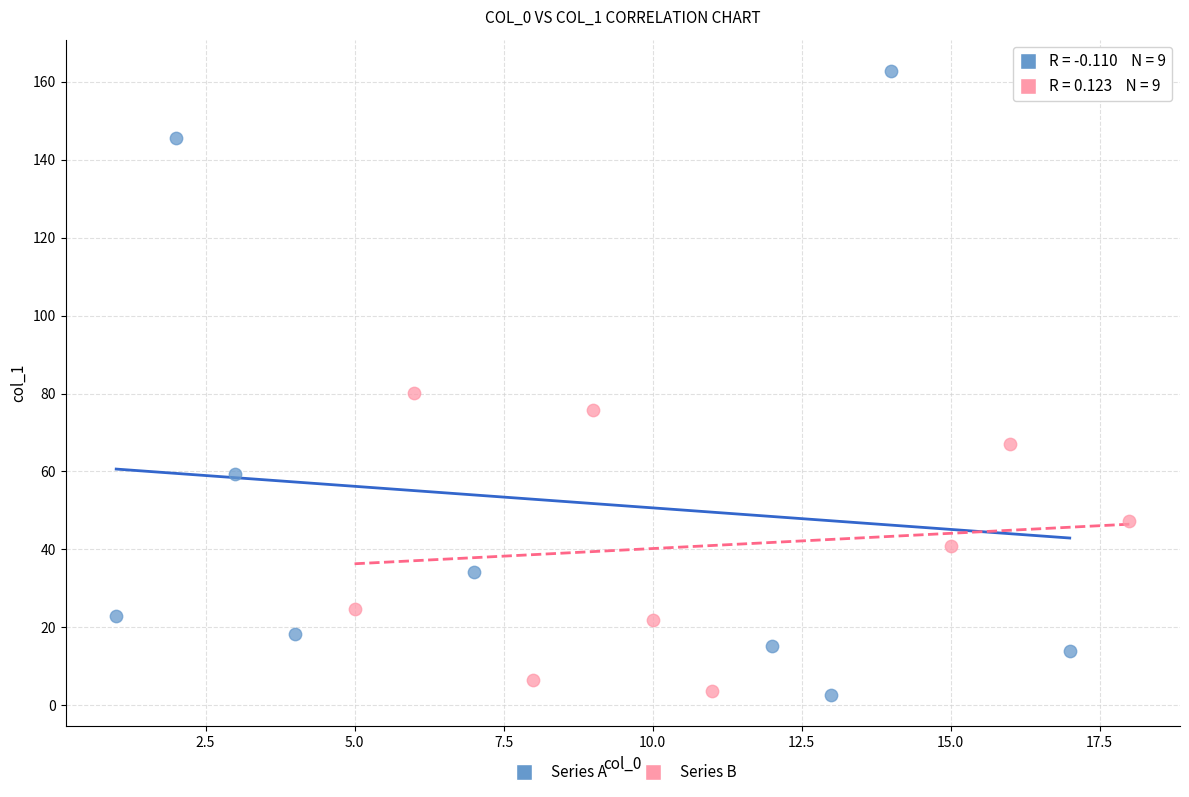

Which series has the widest spread of Y values?

Series A